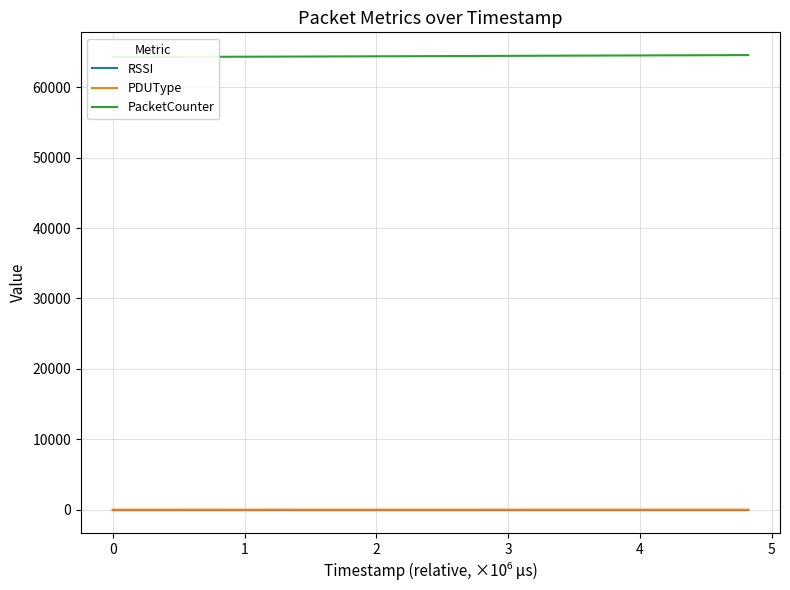

At how many categories does at least one series exceed 59780?

40